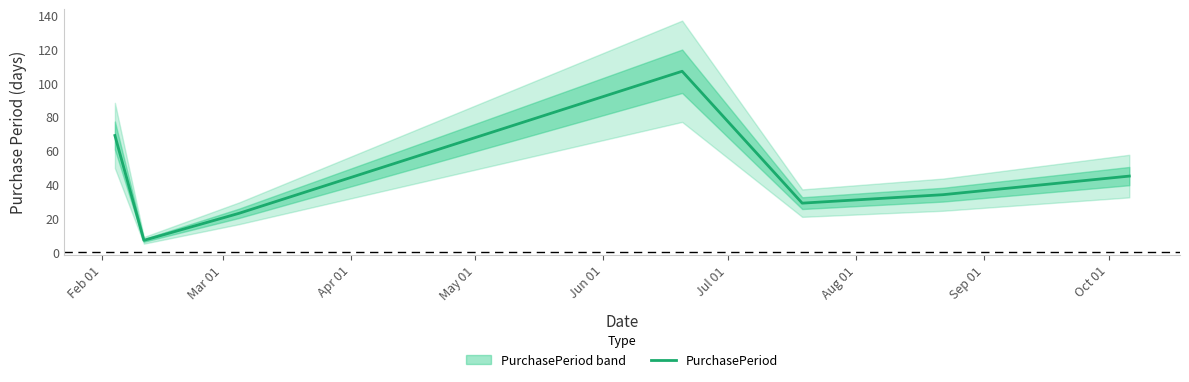

What is the highest value of the PurchasePeriod series?

107